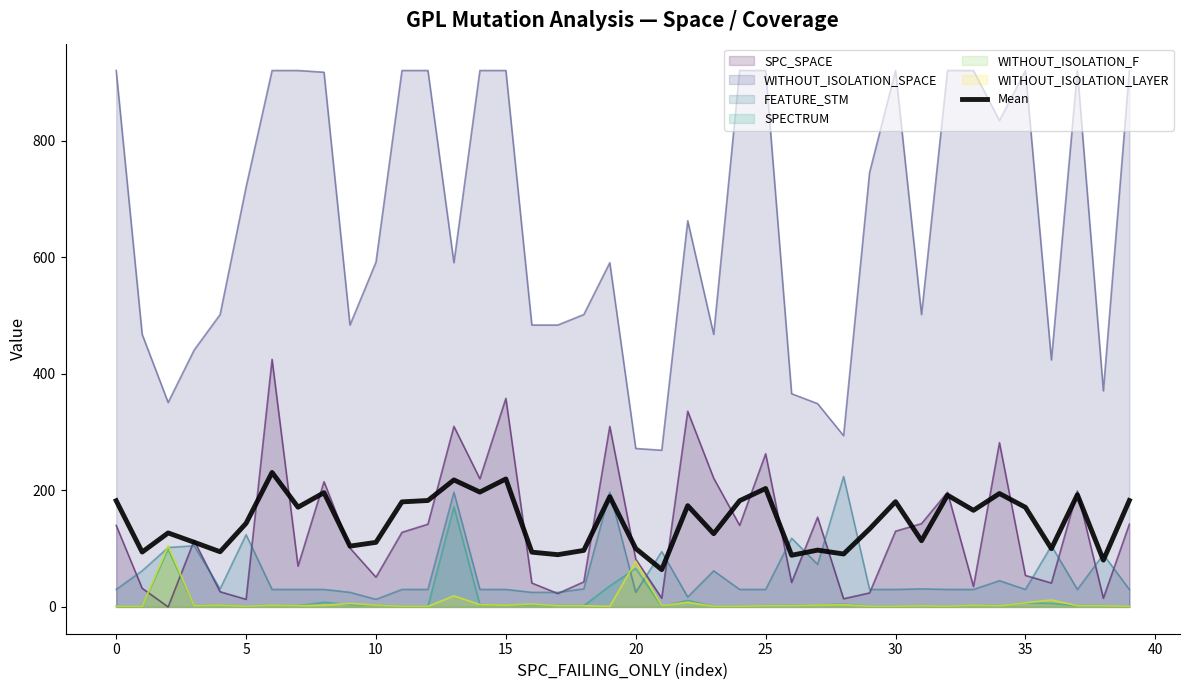

True or false: the data has more than 2 interior local peaks.

True